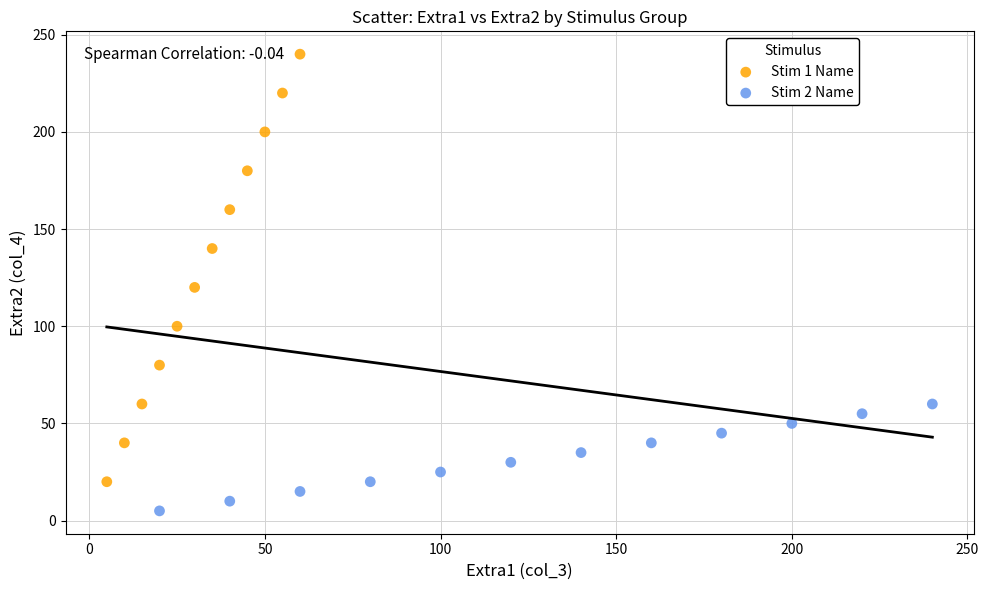

Which series contains the lowest Y value?

Stim 2 Name